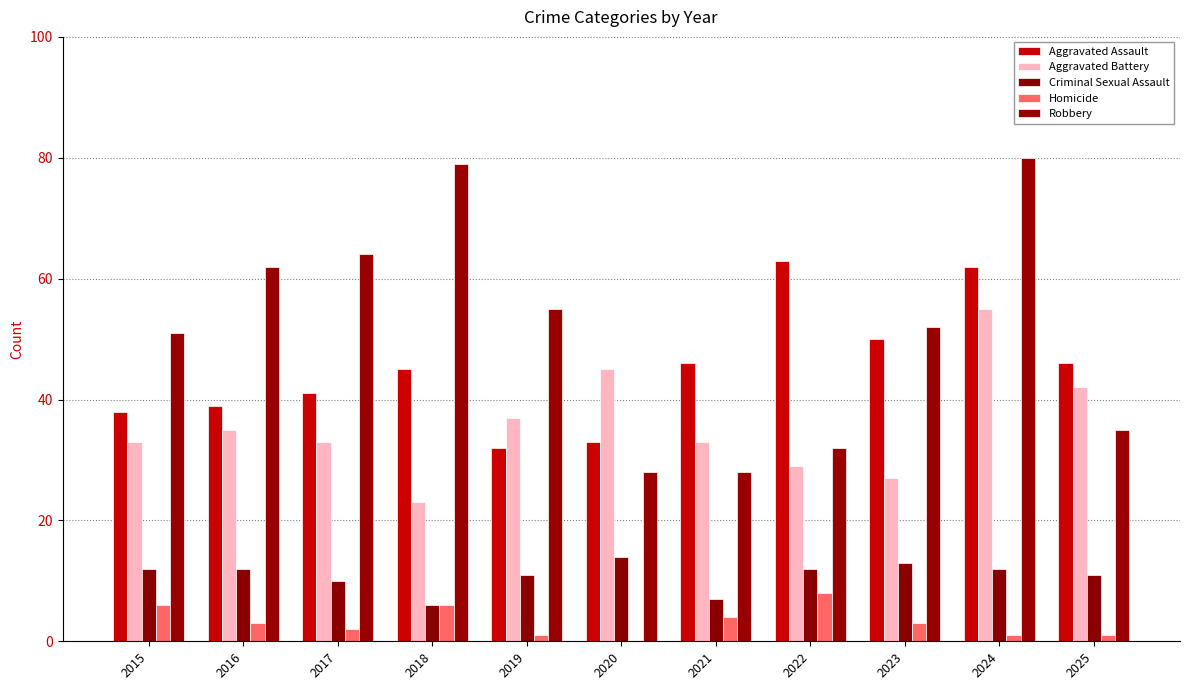

At how many categories does at least one series exceed 34?

11